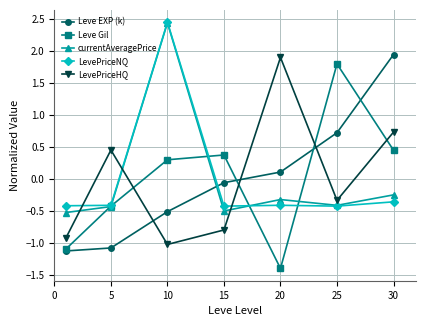

How many lines are shown in the chart?

5